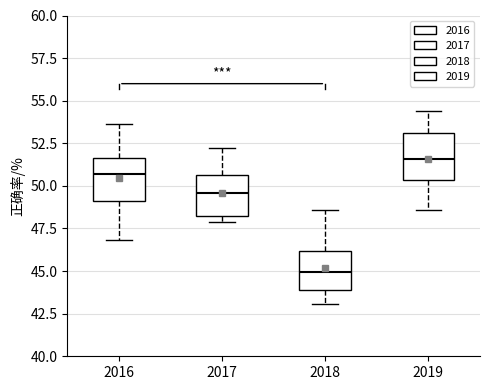

Reading left to right, read every box against the y-axis: the position of its median line, the range the box covers, and the ends of its whiskers. The values are not printed on the chart, so give them approximately, as read against the axis.

2016: median 50.5, box 49.0 to 51.5, whiskers 47.0 to 53.5
2017: median 49.5, box 48.0 to 50.5, whiskers 48.0 (just below the box's lower edge) to 52.0
2018: median 45.0, box 44.0 to 46.0, whiskers 43.0 to 48.5
2019: median 51.5, box 50.5 to 53.0, whiskers 48.5 to 54.5